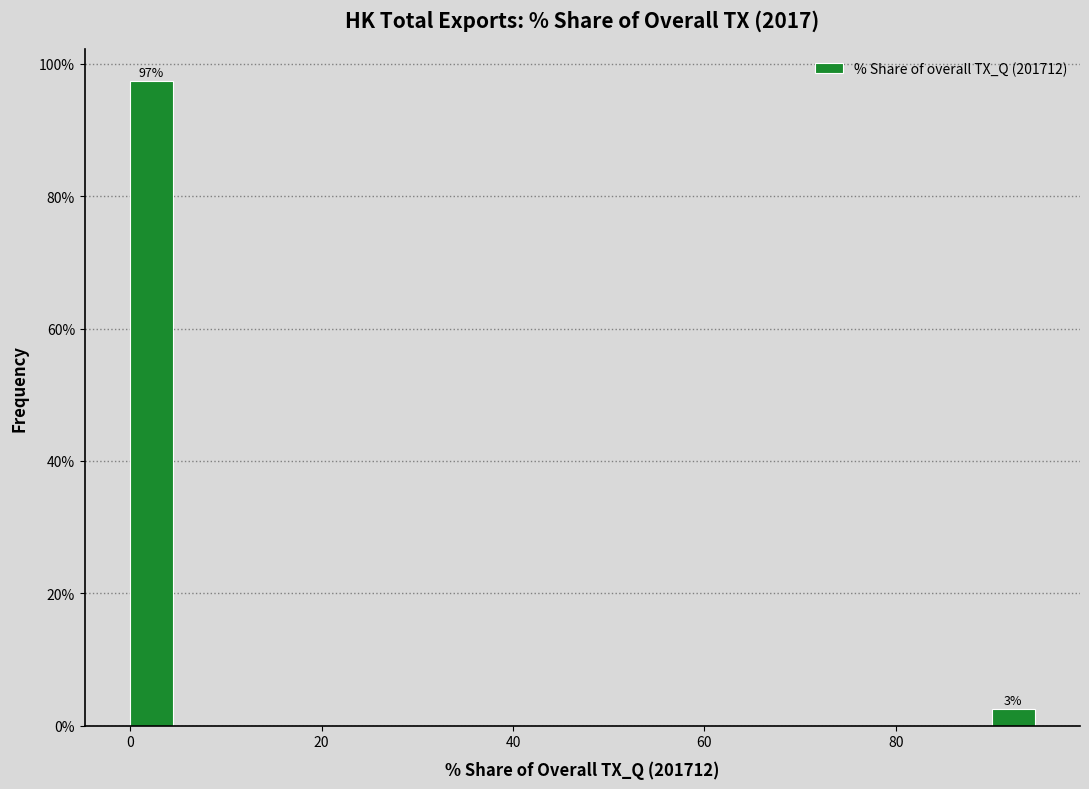

Read against the x-axis, roughly where is the centre of the tallest bar?

2